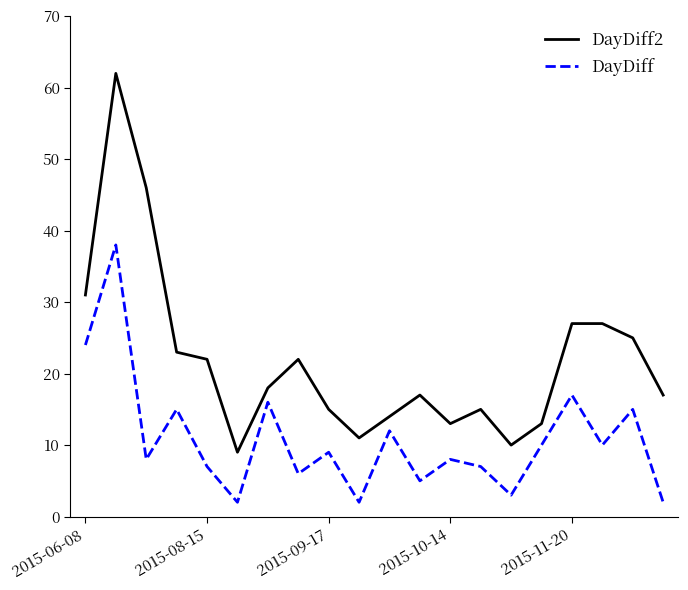

Which series has the widest spread of values?

DayDiff2